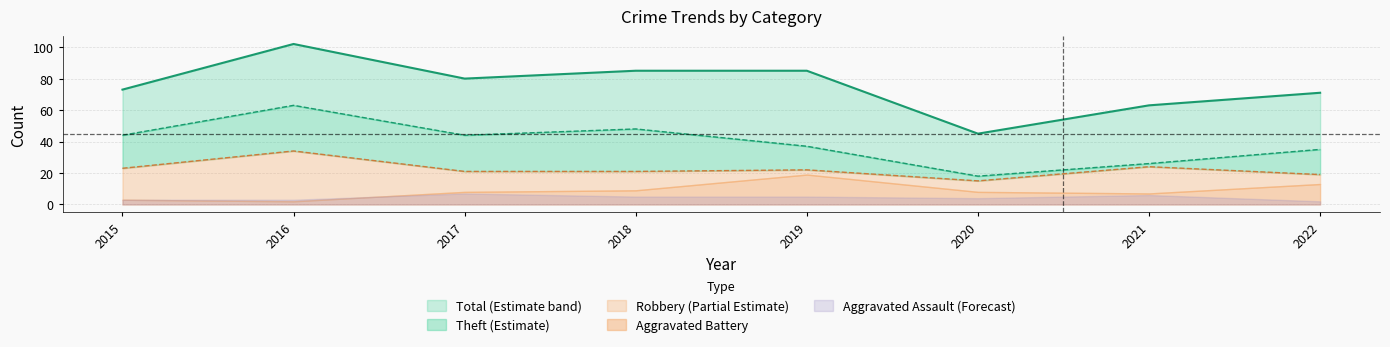

What is the value of the Total point at the 1st from the left?

73